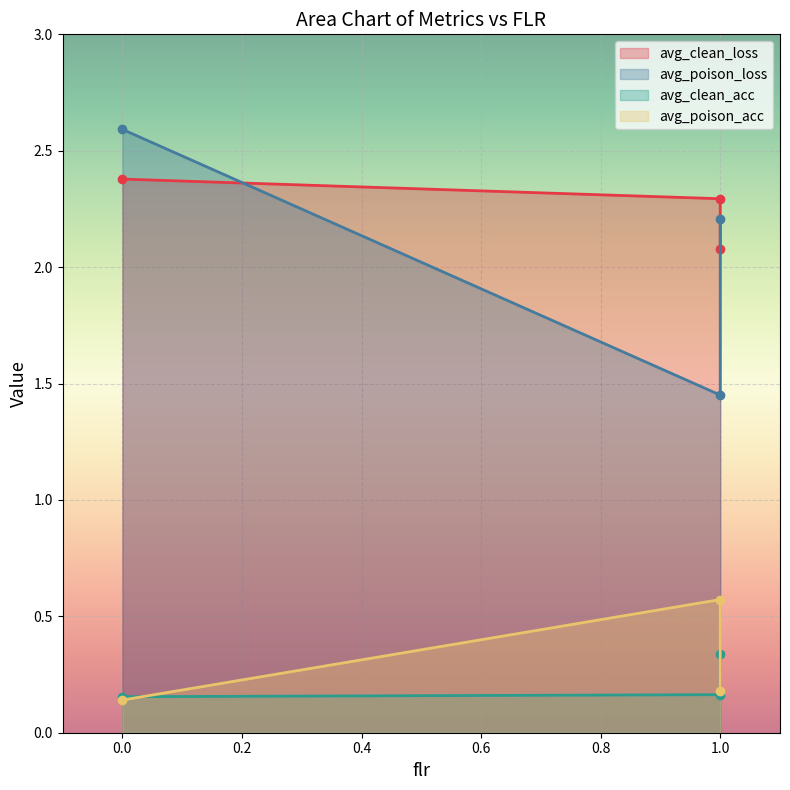

Reading left to right, transcribe all the data shown in this chart.

avg_clean_loss: 2.4	2.3	2.1
avg_poison_loss: 2.6	1.5	2.2
avg_clean_acc: 0.2	0.2	0.3
avg_poison_acc: 0.1	0.6	0.2